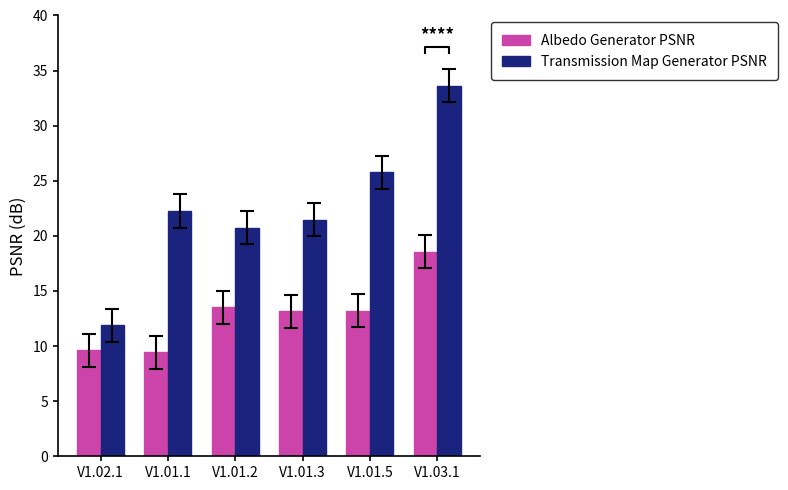

Is it true that Transmission Map Generator PSNR equals 10.4 at V1.01.3?

False